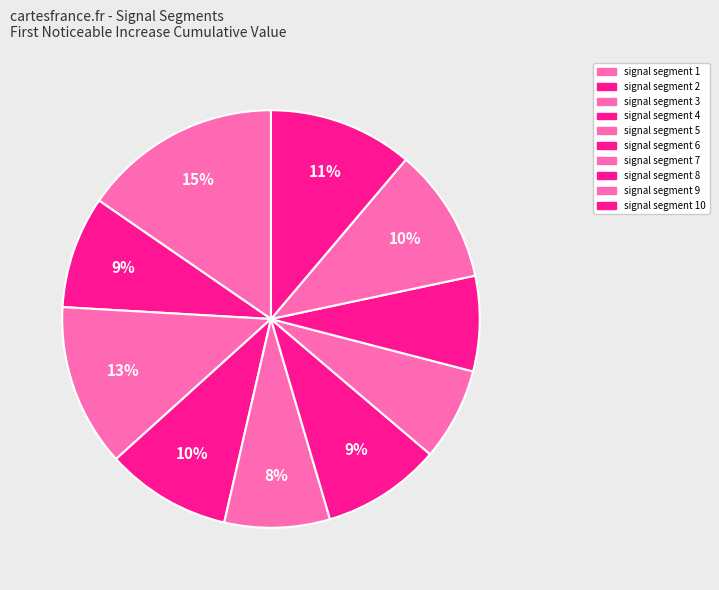

Rank the categories by value from lowest to highest.

signal segment 7, signal segment 8, signal segment 5, signal segment 2, signal segment 6, signal segment 4, signal segment 9, signal segment 10, signal segment 3, signal segment 1